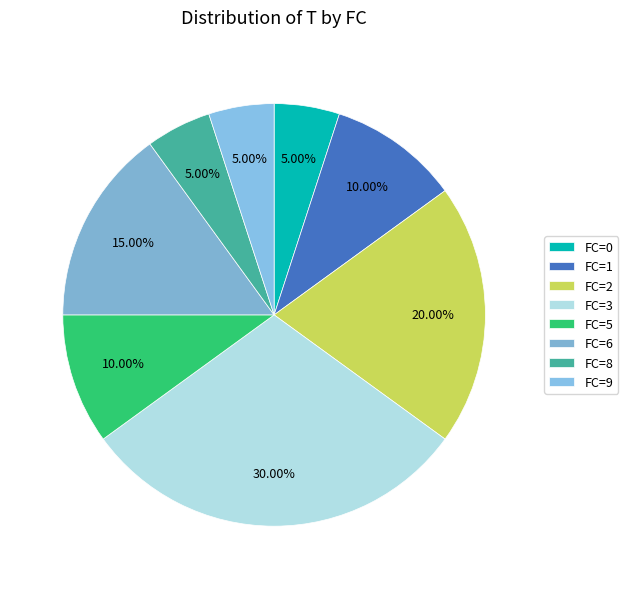

To the nearest percent, what is the average slice percentage?

12%